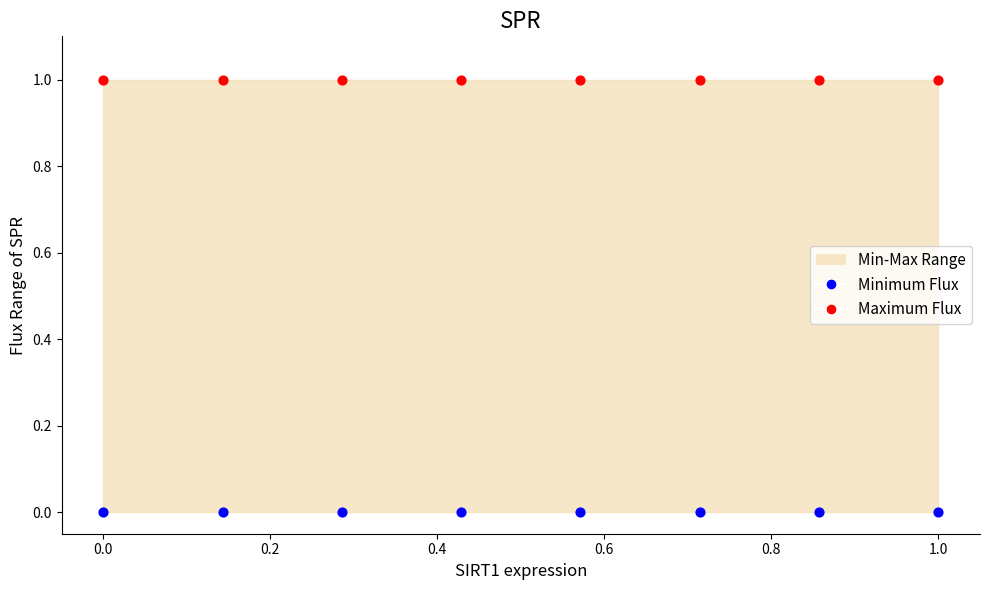

Which series reaches the maximum Y coordinate?

Maximum Flux